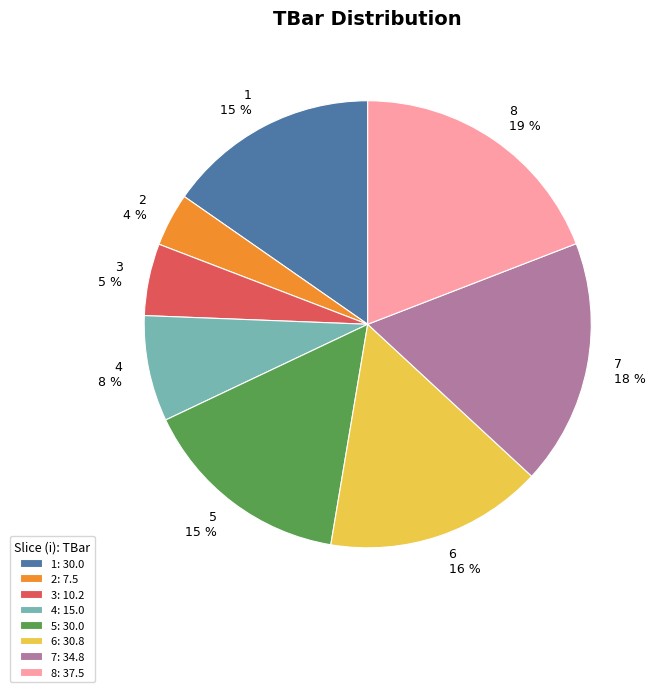

True or false: 4 accounts for 8% of the total.

True